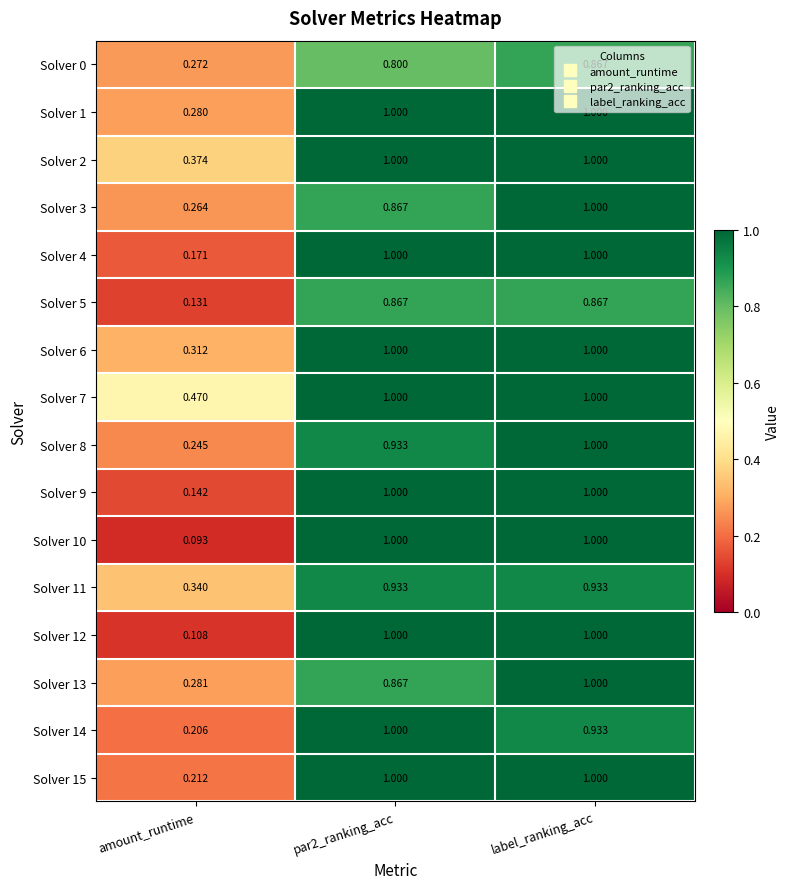

At which label does Solver 6 reach its minimum?

amount_runtime